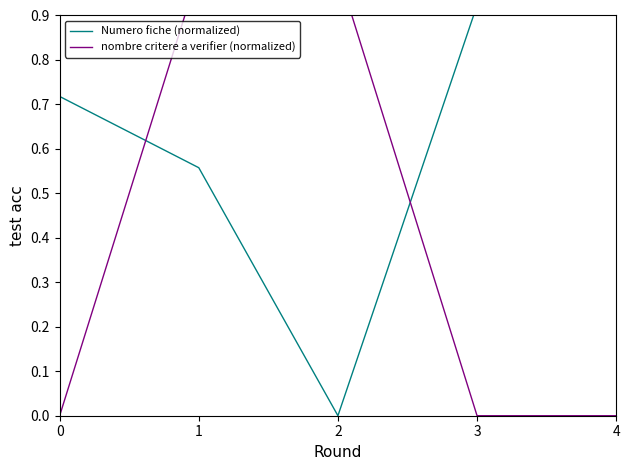

What are all the series names shown in the legend?

Numero fiche (normalized), nombre critere a verifier (normalized)